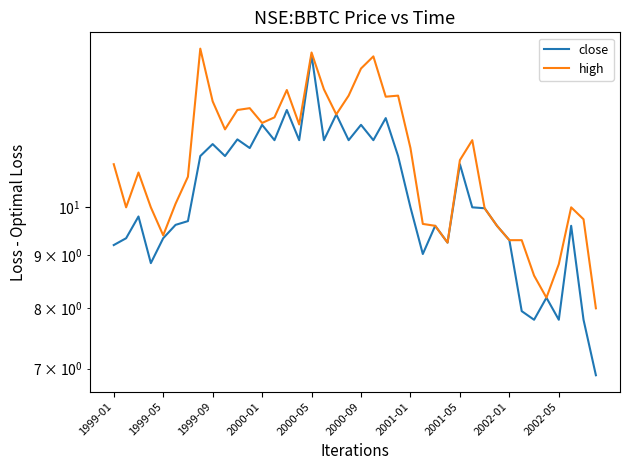

Which series has the widest spread of values?

close